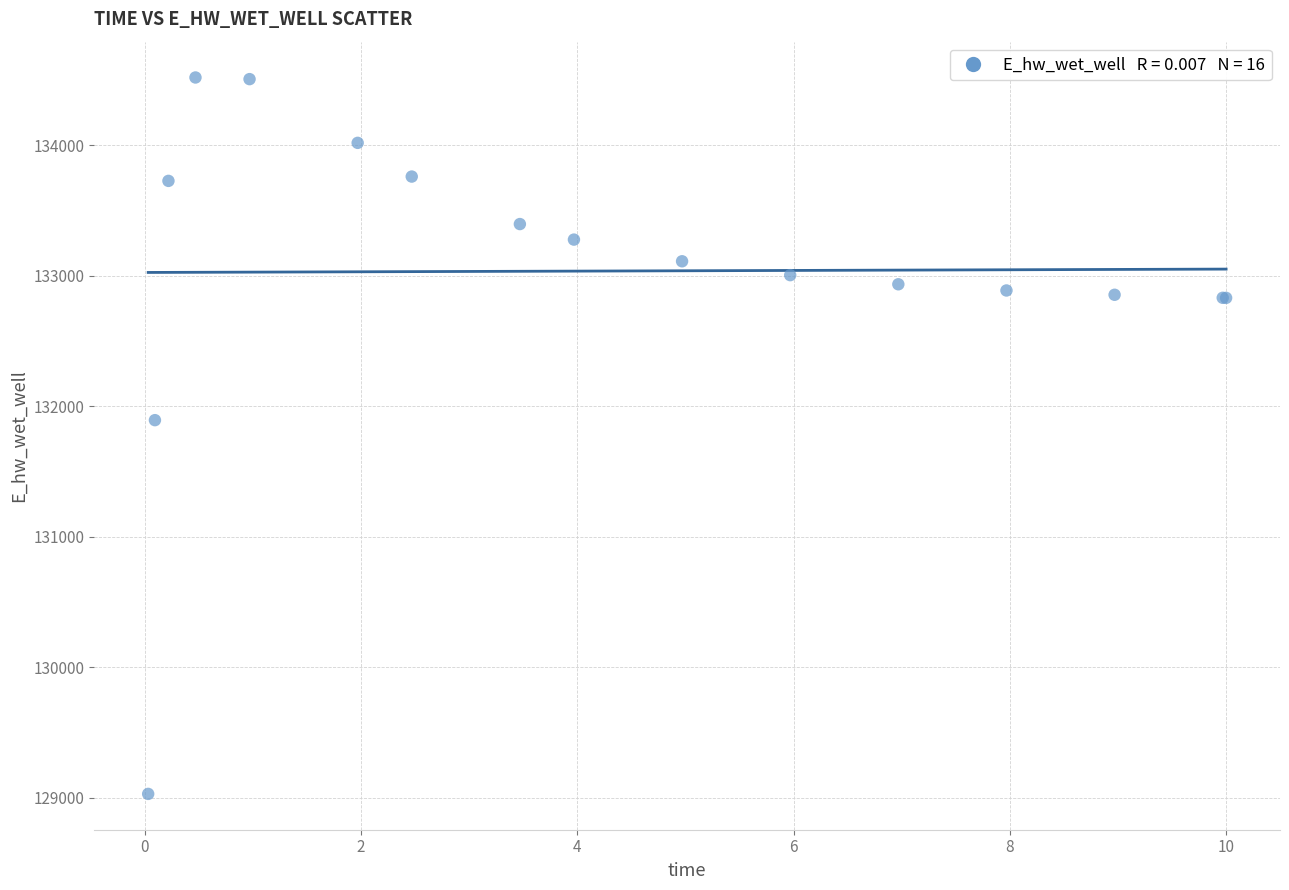

What Y value in the scatter plot is closest to 131773?

131892.3